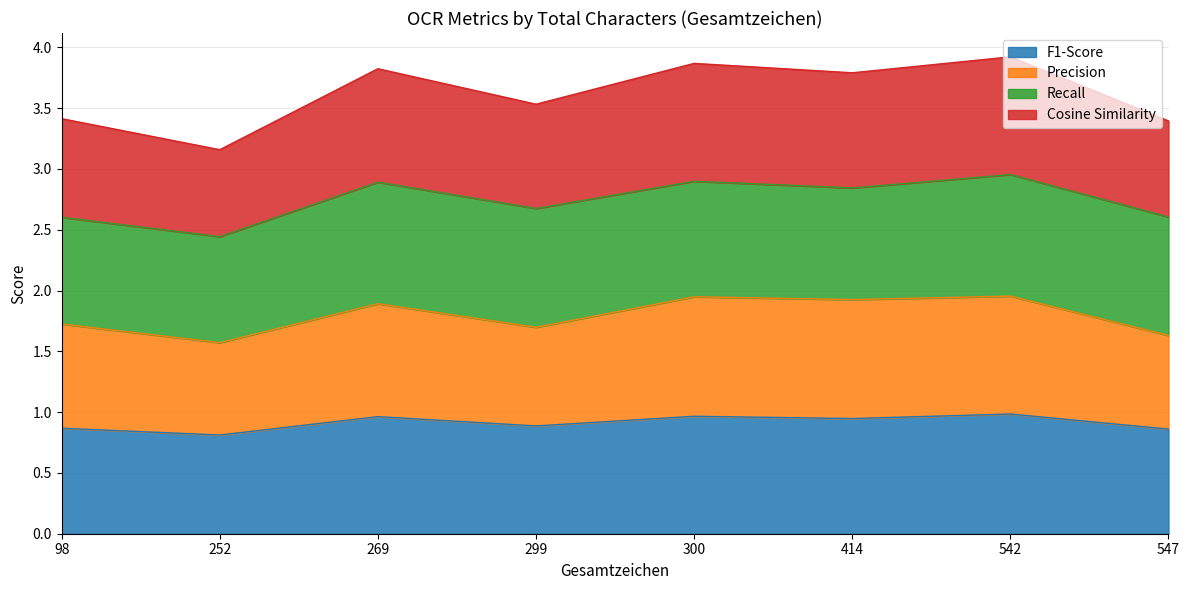

What is the value of the F1-Score point at the 8th from the left?

0.9